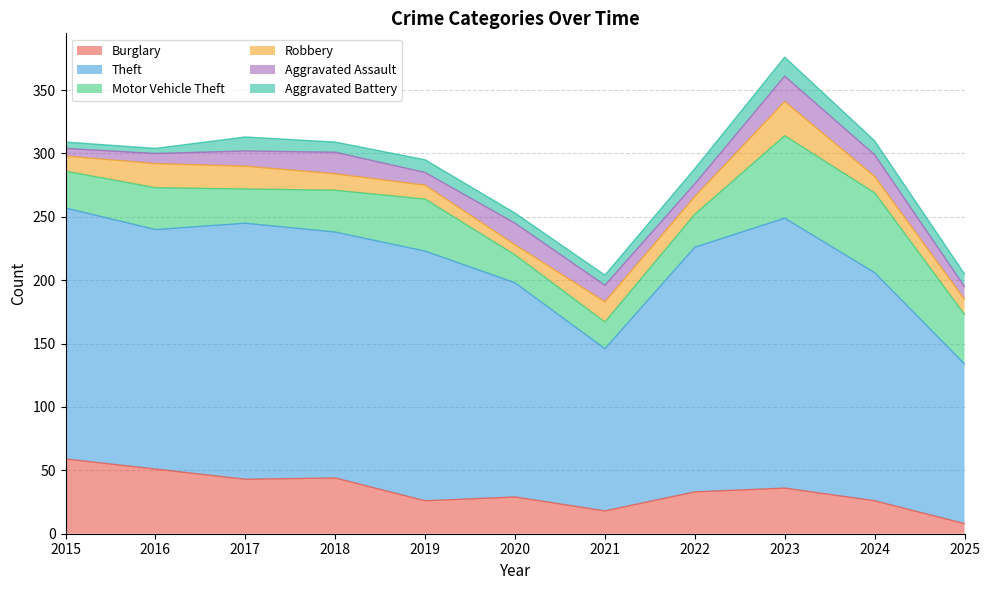

After their last crossing, which series has the higher values: Burglary or Aggravated Assault?

Aggravated Assault